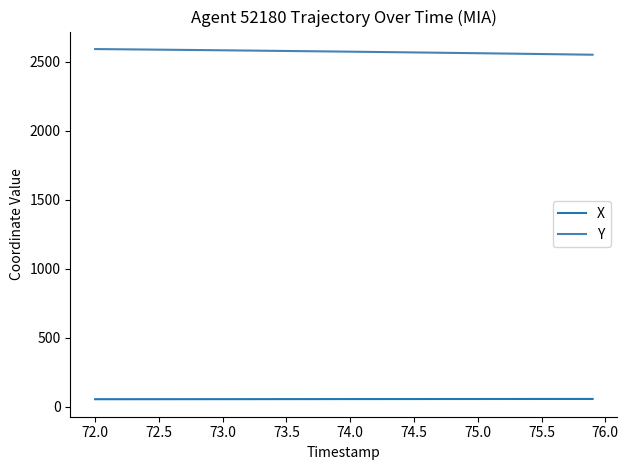

Rank the series by their average value, from lowest to highest.

X, Y